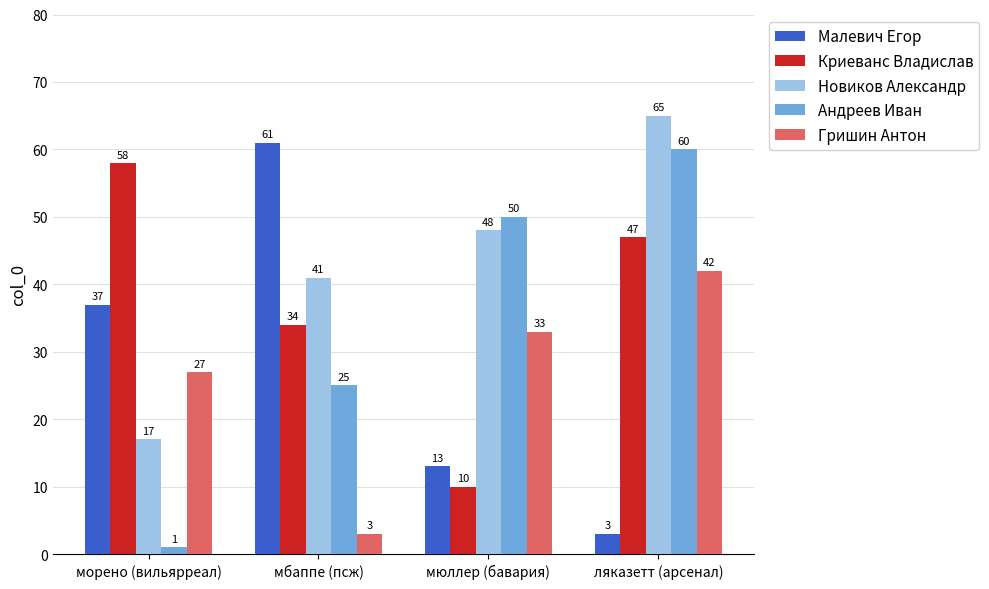

What is the difference between the maximum and second lowest values in the Новиков Александр series?

24